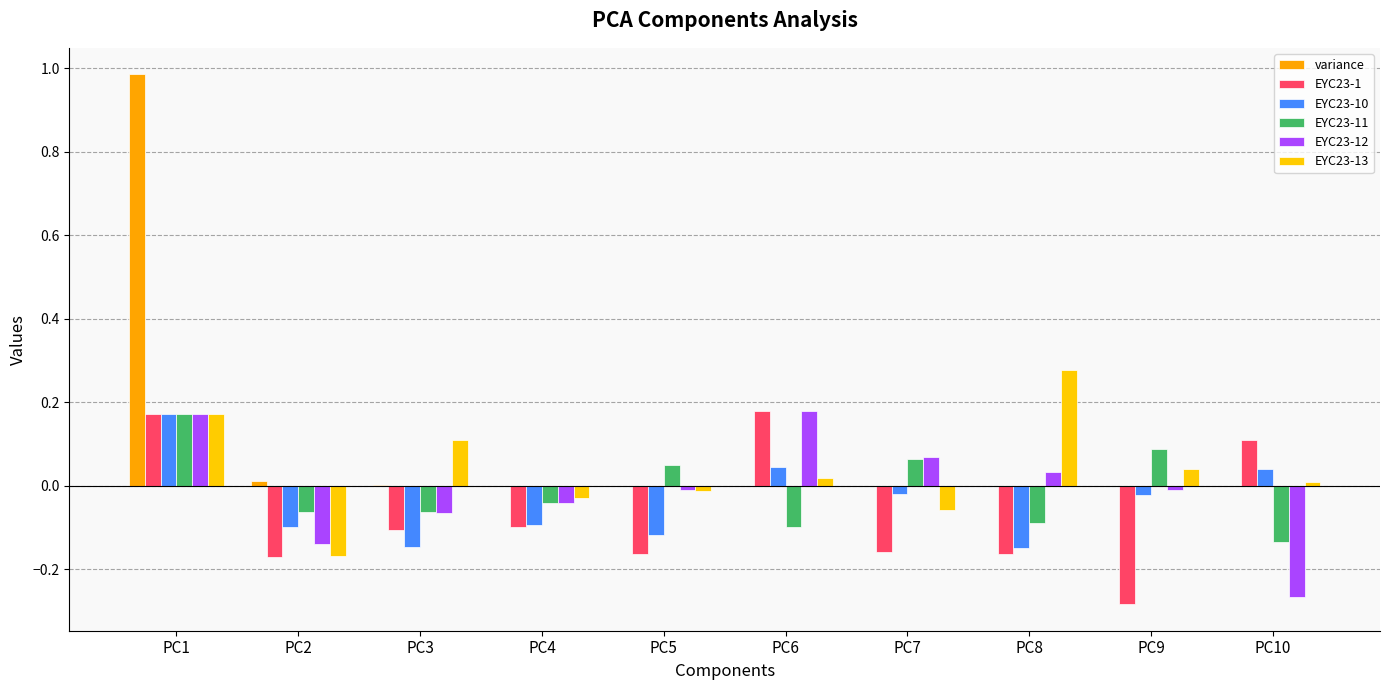

How many positive values does the EYC23-1 series have?

3